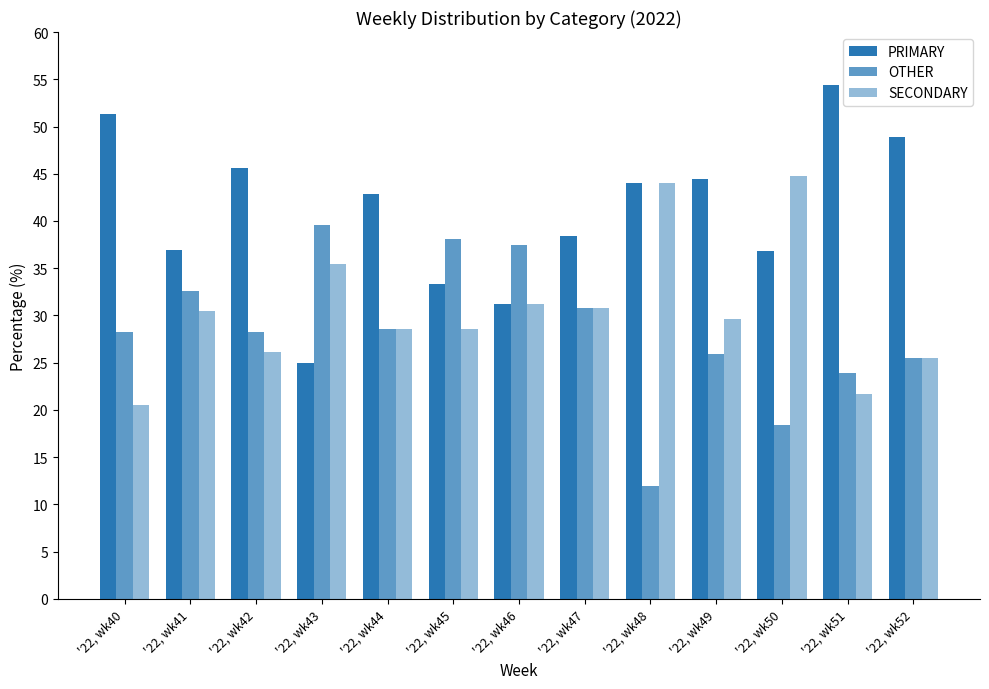

Which series has the largest range (max minus min)?

PRIMARY